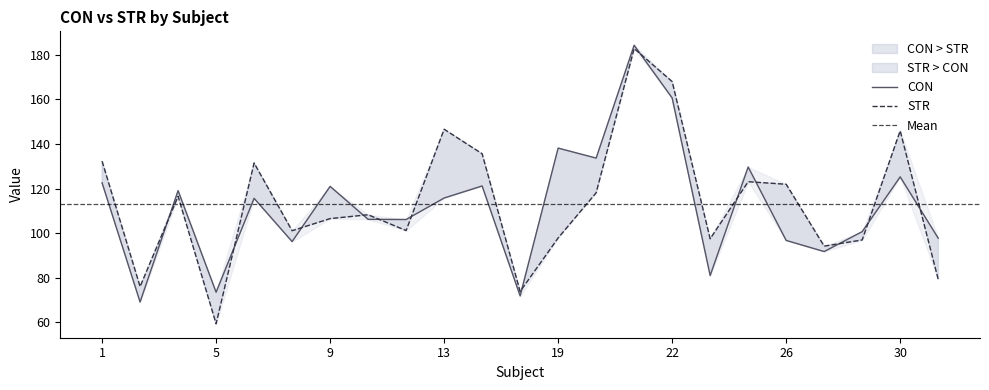

Reading left to right, list all the values displayed in this chart.

CON: 1=122.6	3=69.1	4=119.1	5=73.5	6=115.6	7=96.2	9=121.0	10=106.2	11=106.1	13=115.8	15=121.2	16=71.9	19=138.2	20=133.7	21=184.3	22=160.6	24=81.0	25=129.7	26=96.7	28=91.7	29=100.7	30=125.2	31=97.8
STR: 1=132.3	3=76.0	4=116.5	5=59.4	6=131.5	7=101.1	9=106.5	10=108.3	11=101.2	13=146.6	15=135.6	16=73.8	19=97.8	20=118.1	21=182.8	22=168.0	24=97.5	25=123.1	26=121.9	28=94.2	29=96.9	30=145.9	31=79.3